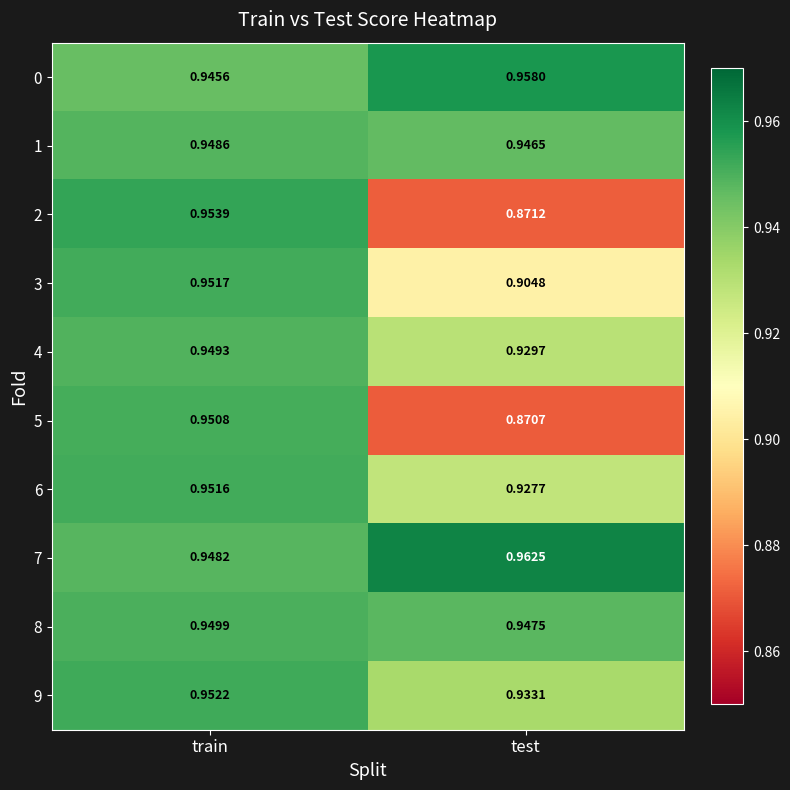

Which category has the highest value in the 2 series?

train